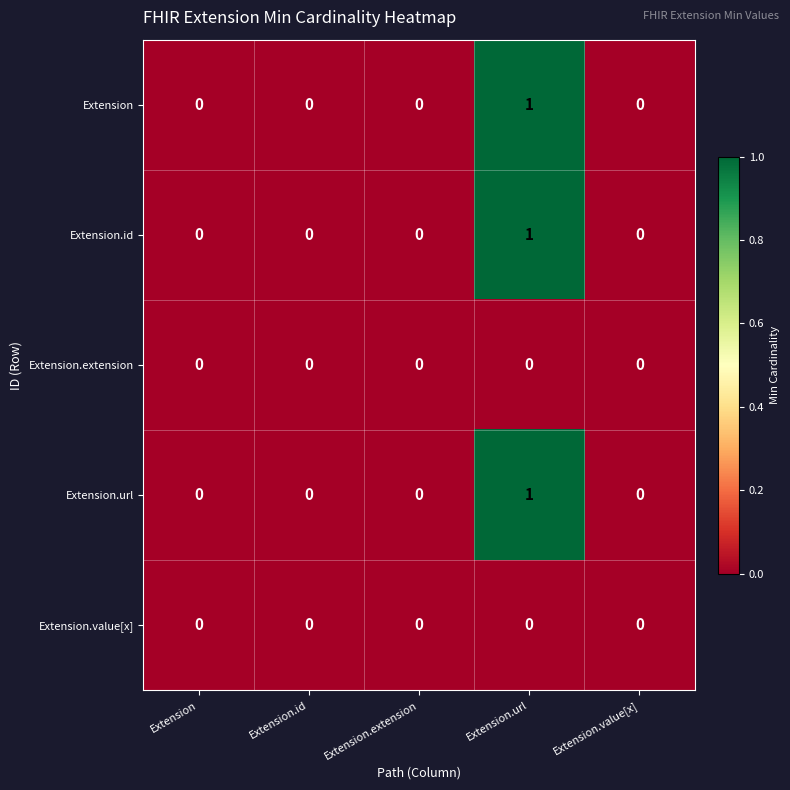

Count the Extension values in the range 0 to 1.

5